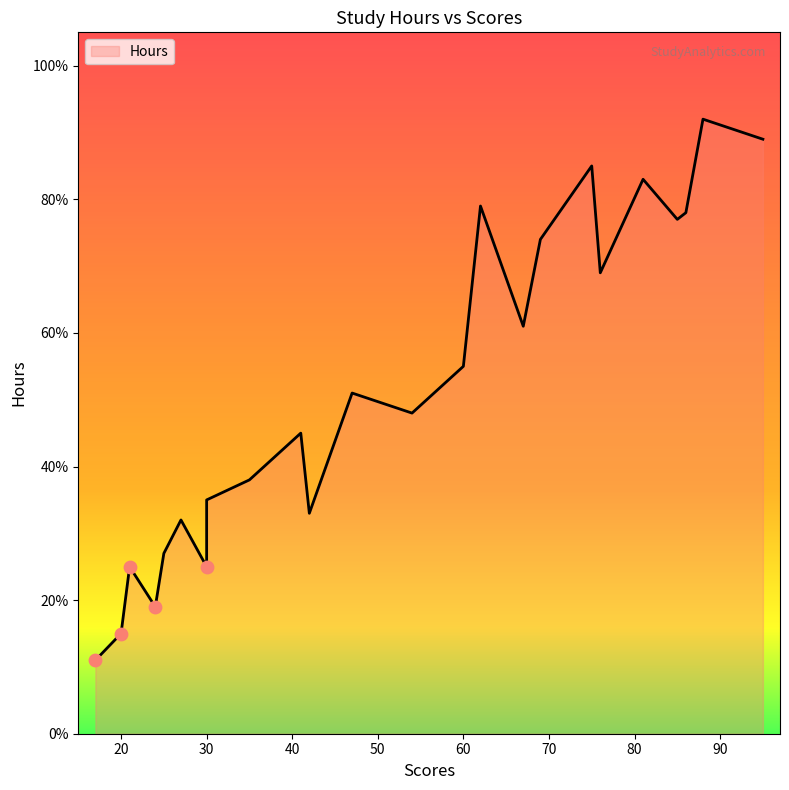

Between 75 and 47, which is larger?

75